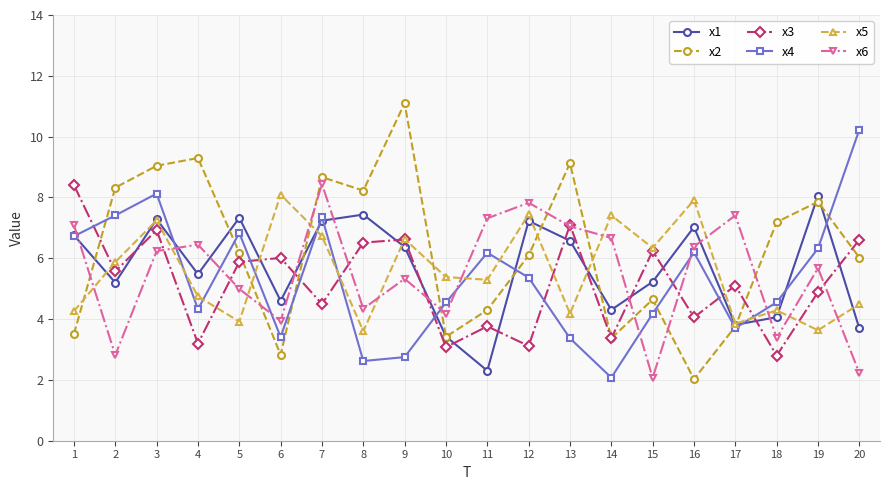

Which series has the largest total across all categories?

x2